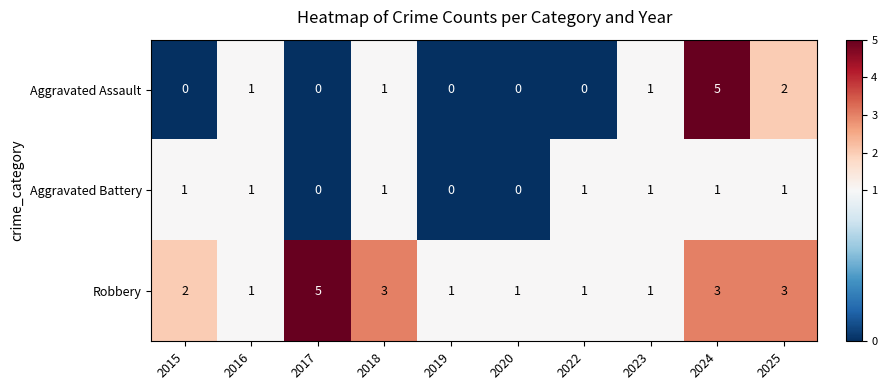

Which series has the largest total across all categories?

Robbery